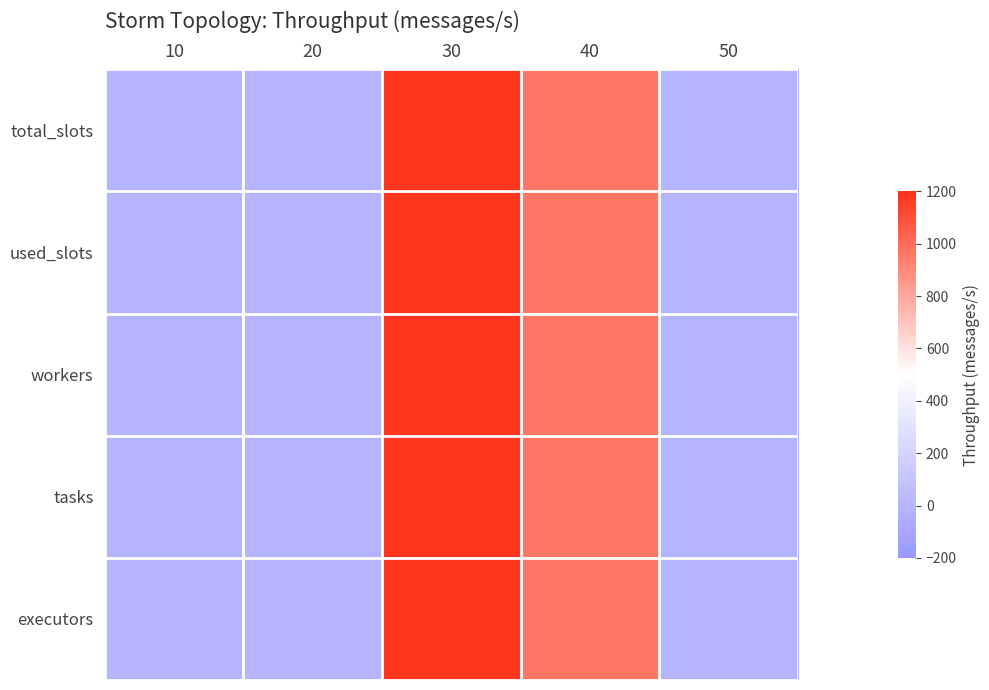

Rank the series at 40 from lowest to highest value.

total_slots, used_slots, workers, tasks, executors